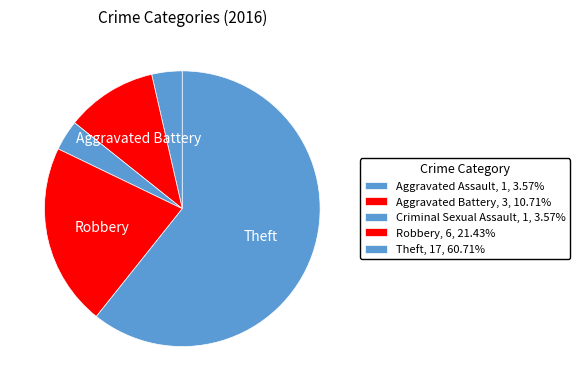

Count the number of slices in the pie.

5